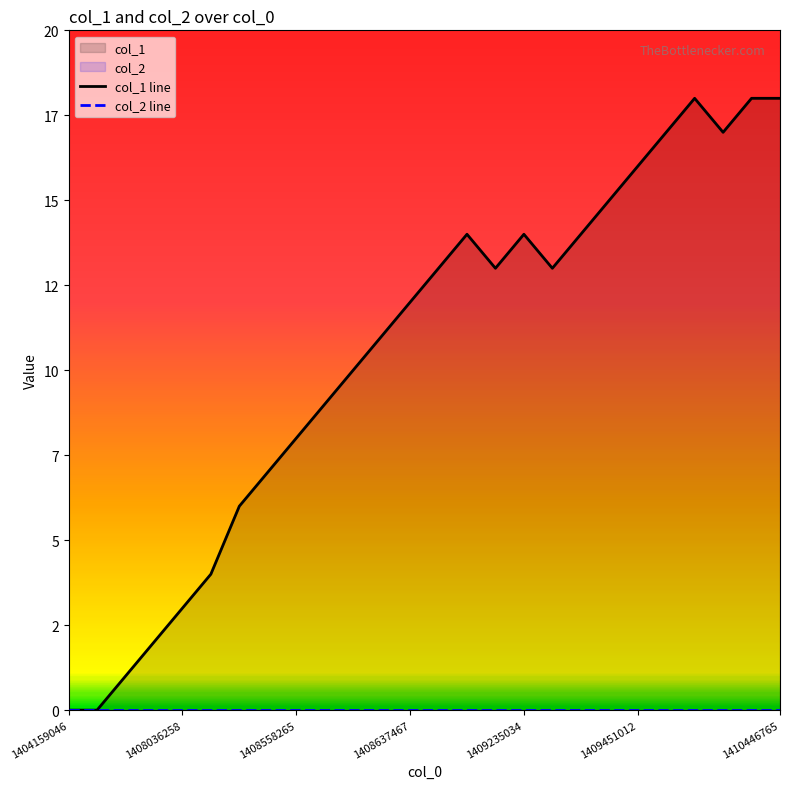

Reading right to left, extract all data points from this chart.

18	18	17	18	17	16	15	14	13	14	13	14	13	12	11	10	9	8	7	6	4	3	2	1	0	0